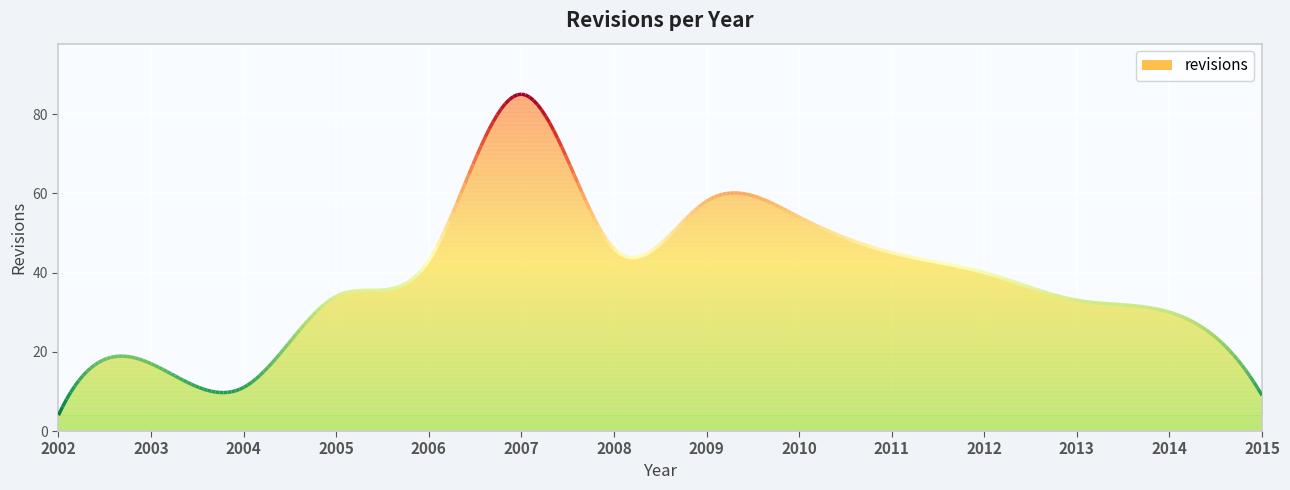

What is the average value?

36